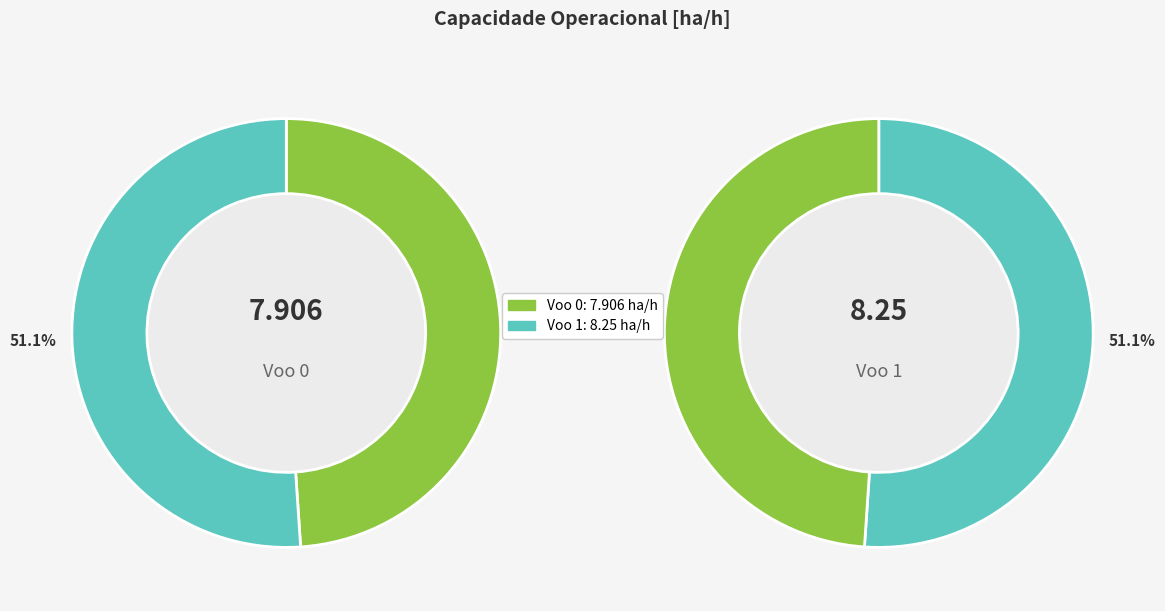

How many segments does this pie chart have?

2